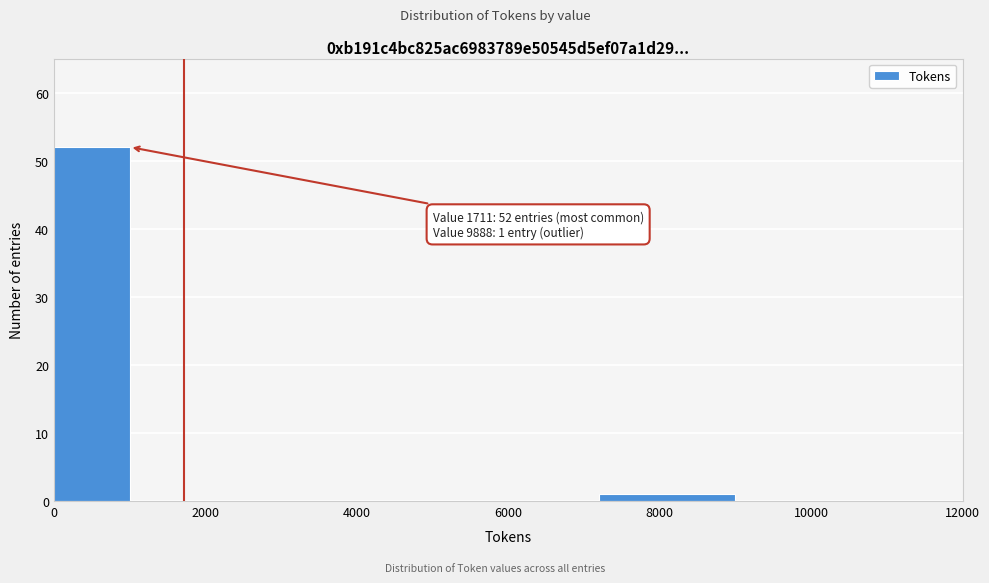

Reading left to right, list all the values displayed in this chart.

0=52	2000=0	4000=0	6000=0	8000=1	10000=0